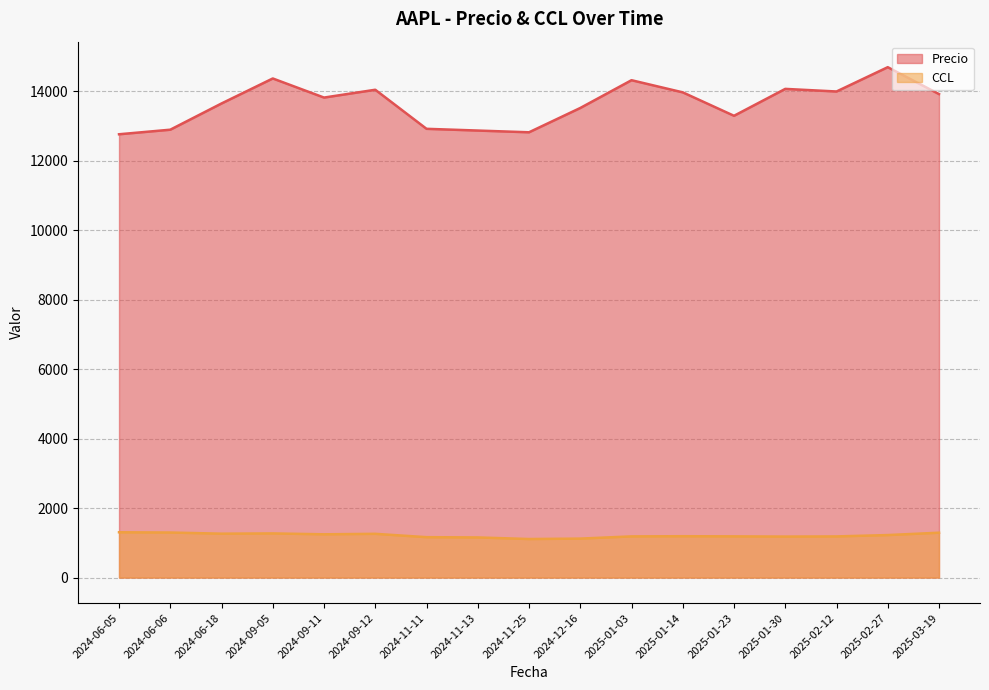

What is the label of the 4th point from the right?

2025-01-30